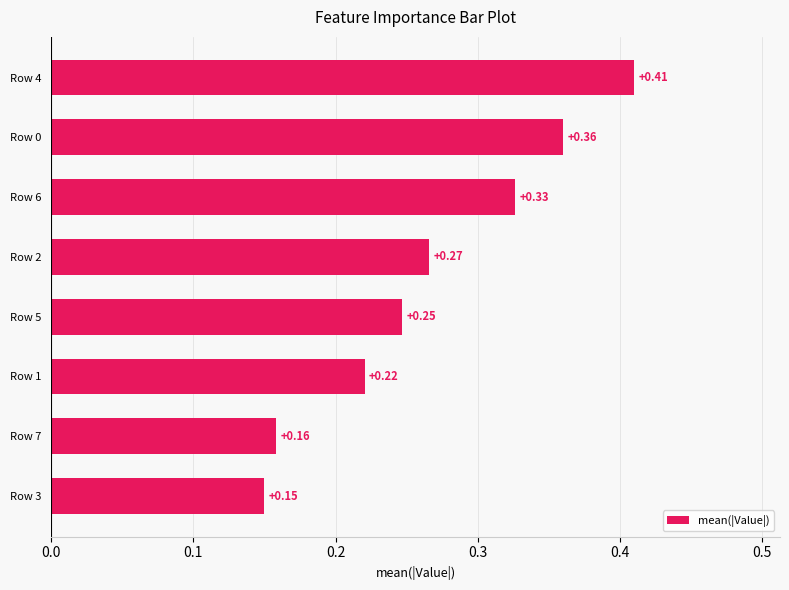

Between Row 3 and Row 4, which is larger?

Row 4